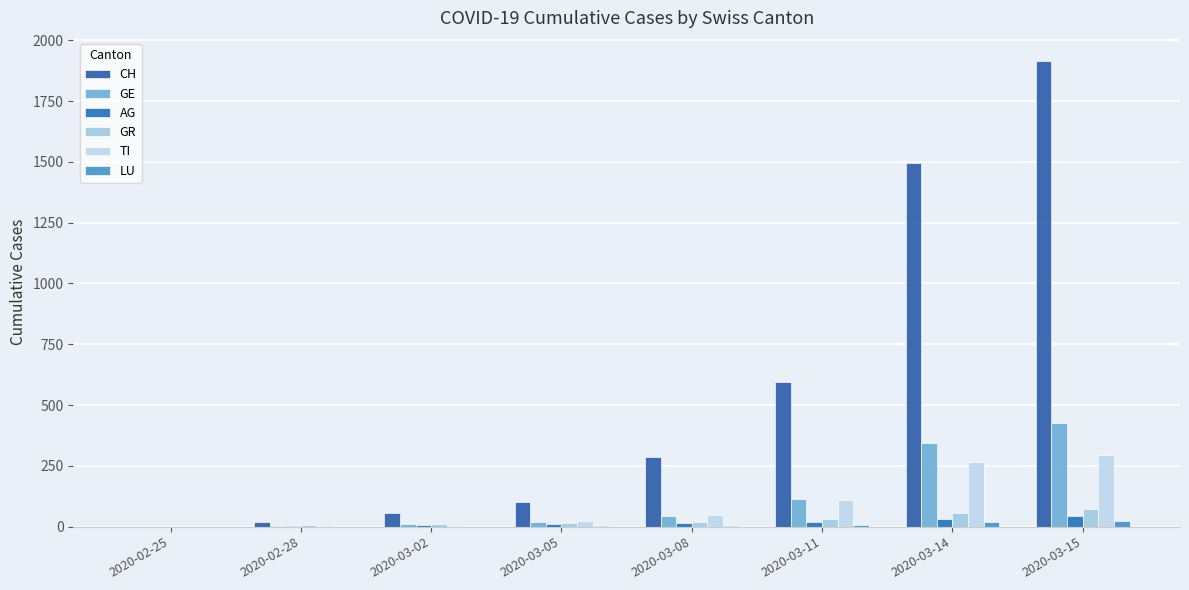

What is the label of the 1st bar from the left?

2020-02-25